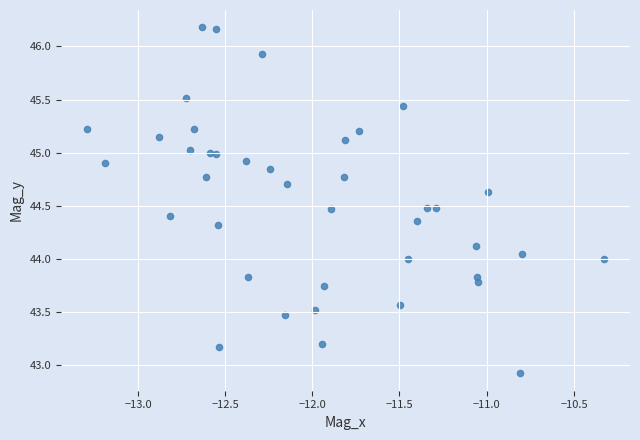

What is the range of X values (max minus min)?

3.0